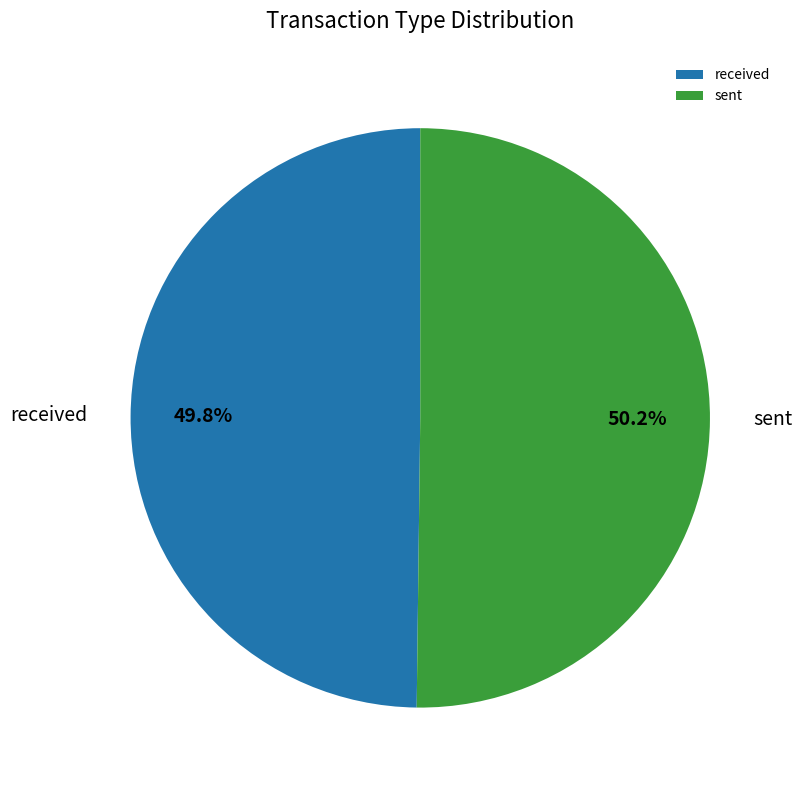

Combined, do sent and received account for over 50%?

Yes